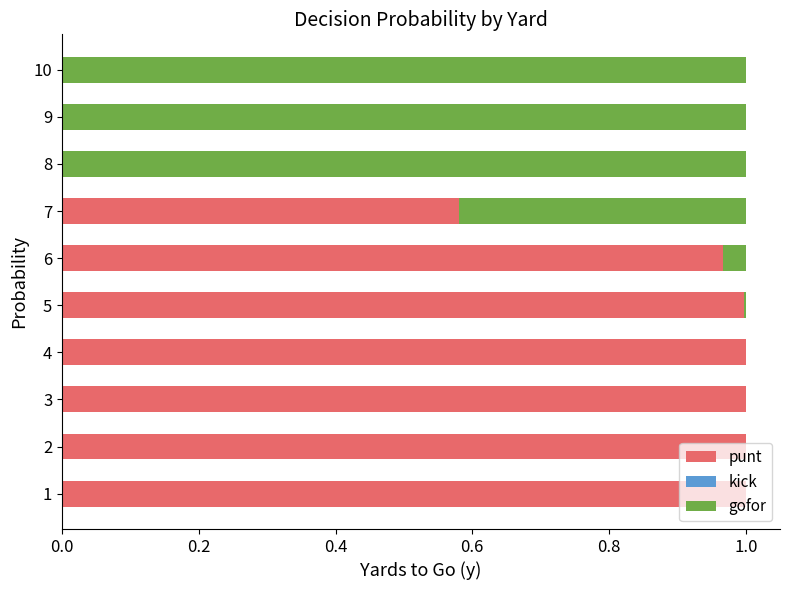

True or false: punt has a value of 0.0 at 9.

True